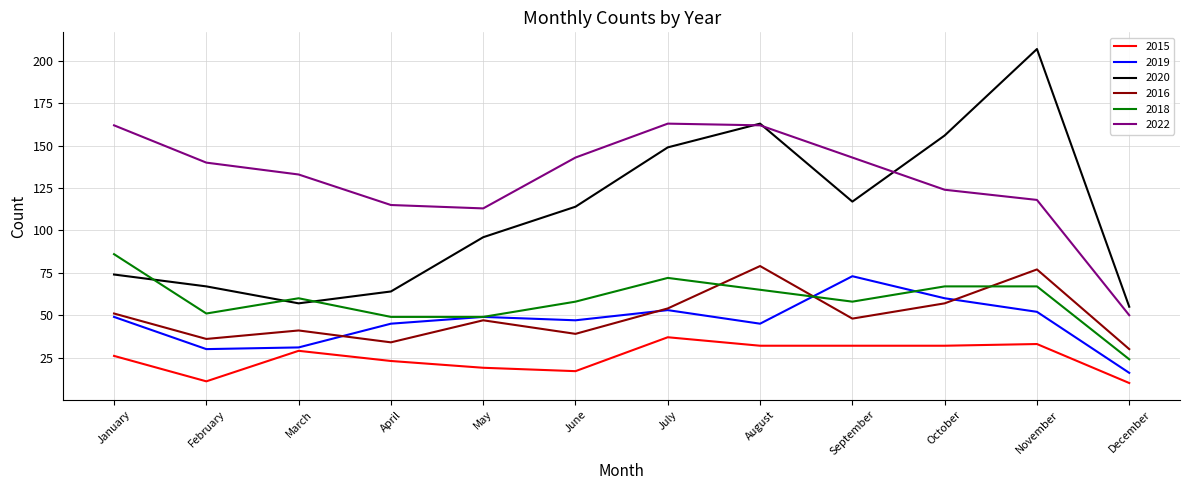

What is the difference between the second highest and second lowest values in the 2019 series?

30